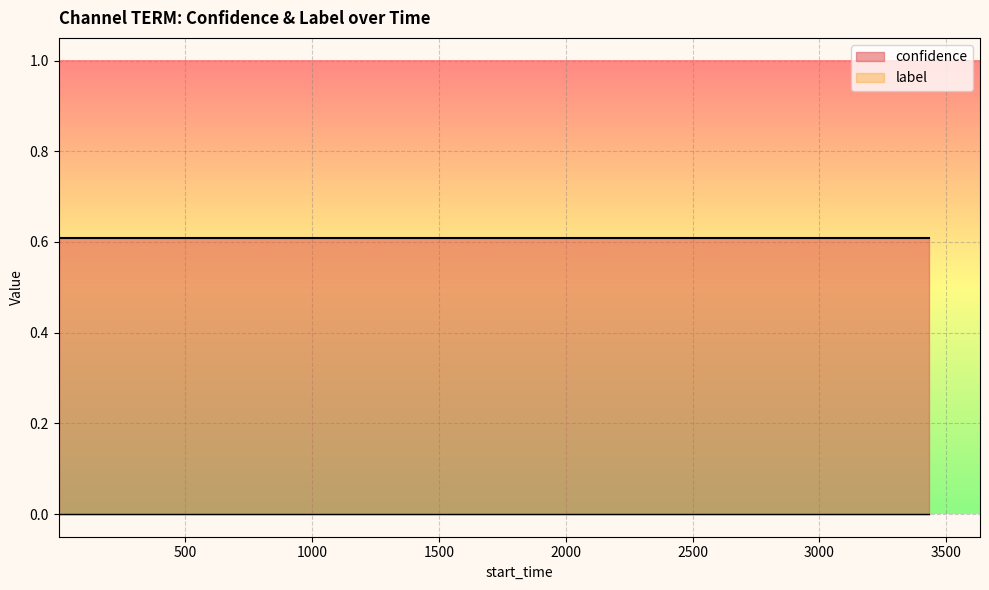

Reading left to right, what are all the values shown in this chart?

confidence: 0.6	0.6	0.6	0.6	0.6	0.6	0.6	0.6	0.6	0.6	0.6	0.6	0.6	0.6	0.6
label: 0.0	0.0	0.0	0.0	0.0	0.0	0.0	0.0	0.0	0.0	0.0	0.0	0.0	0.0	0.0